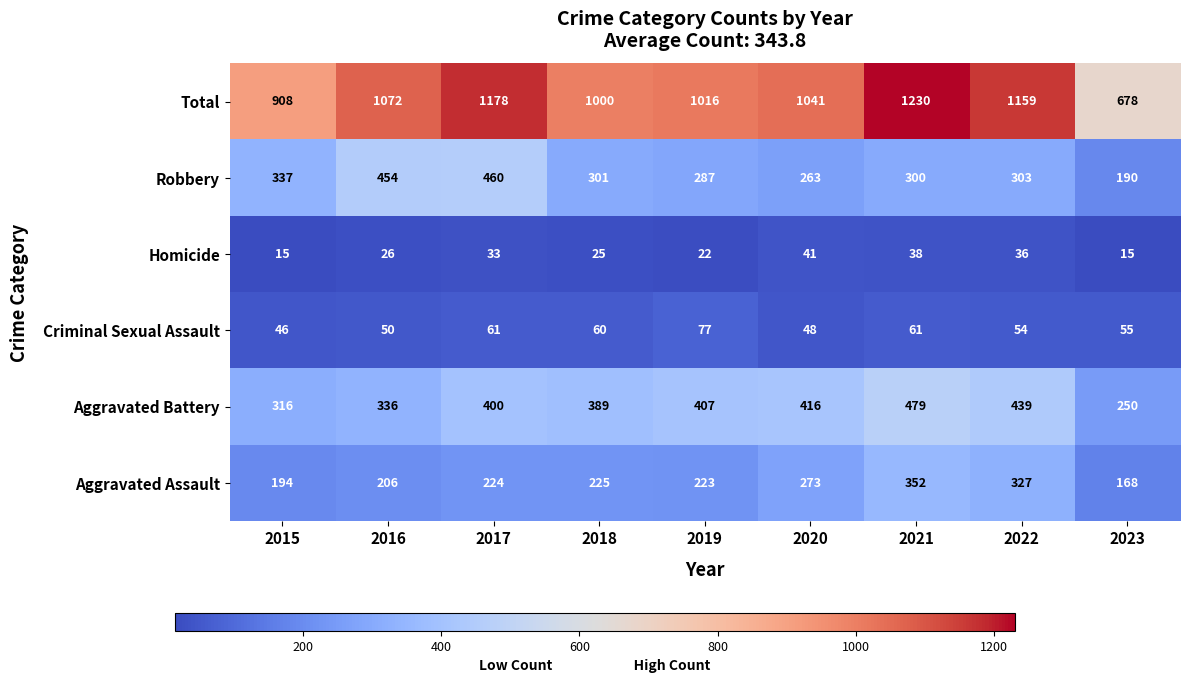

Count the number of categories in the chart.

9